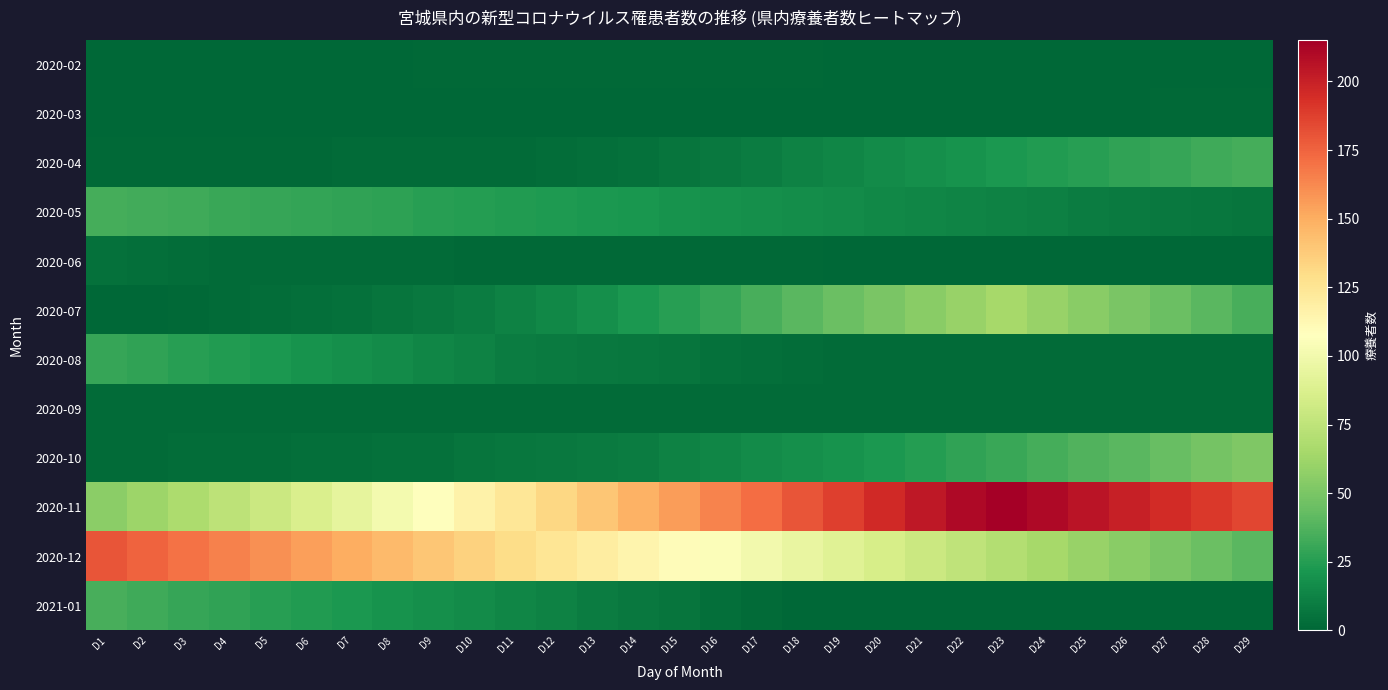

Which has a higher value, D9 or D7?

D9